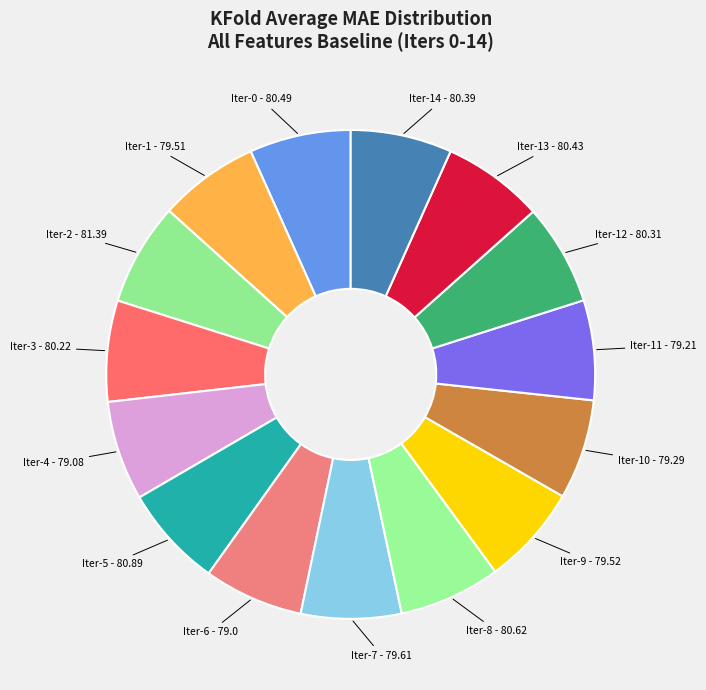

Count the number of slices in the pie.

15